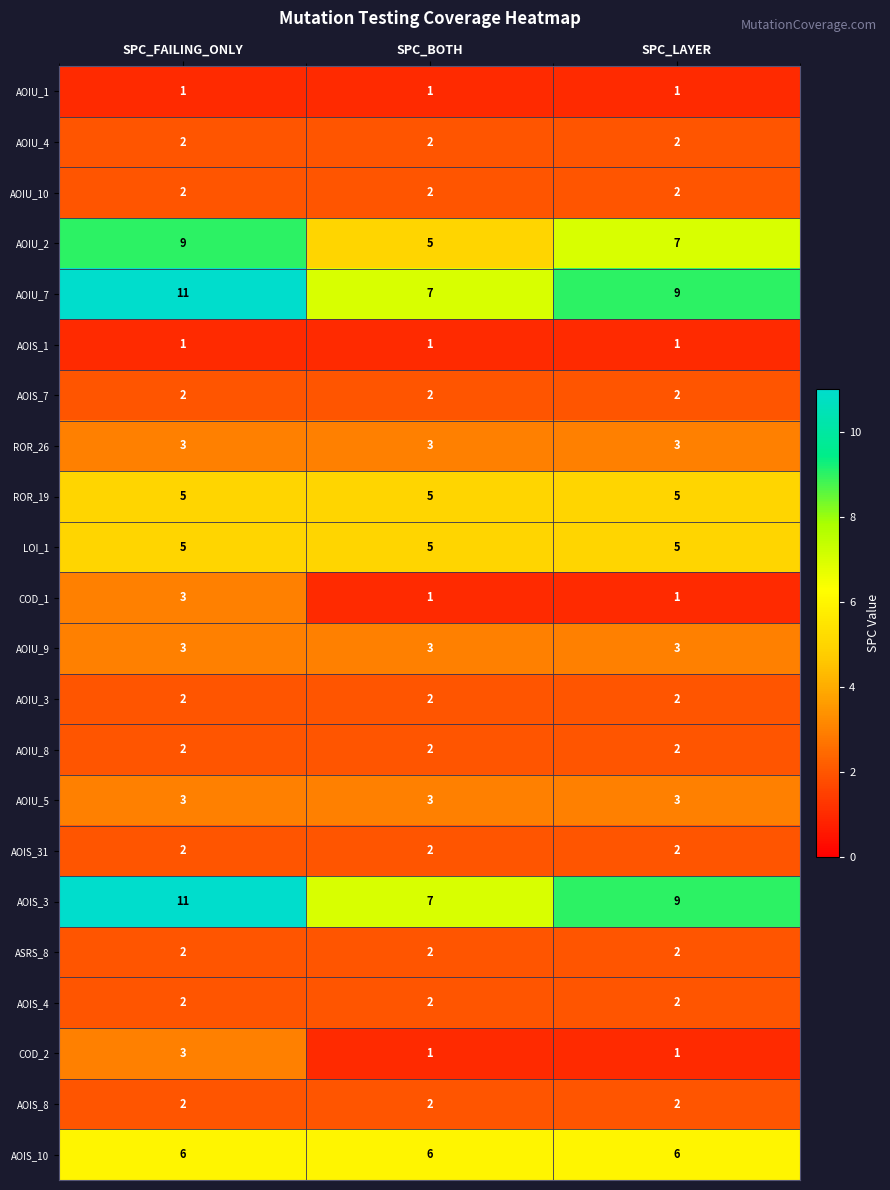

At how many categories does at least one series exceed 5?

3